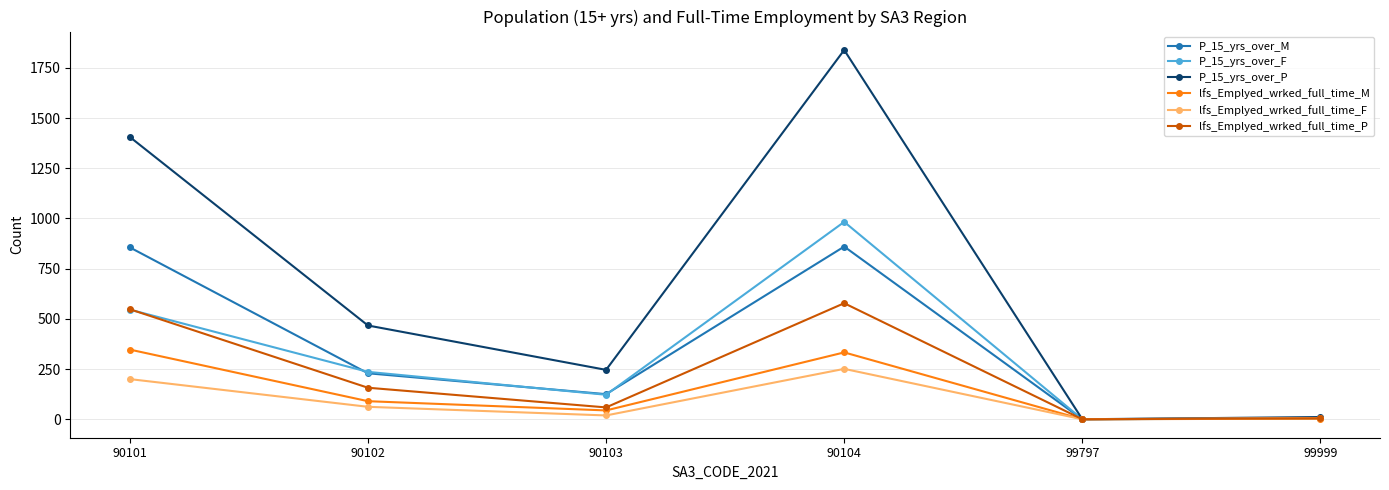

What is the difference between the highest and lowest values at 90102?

405